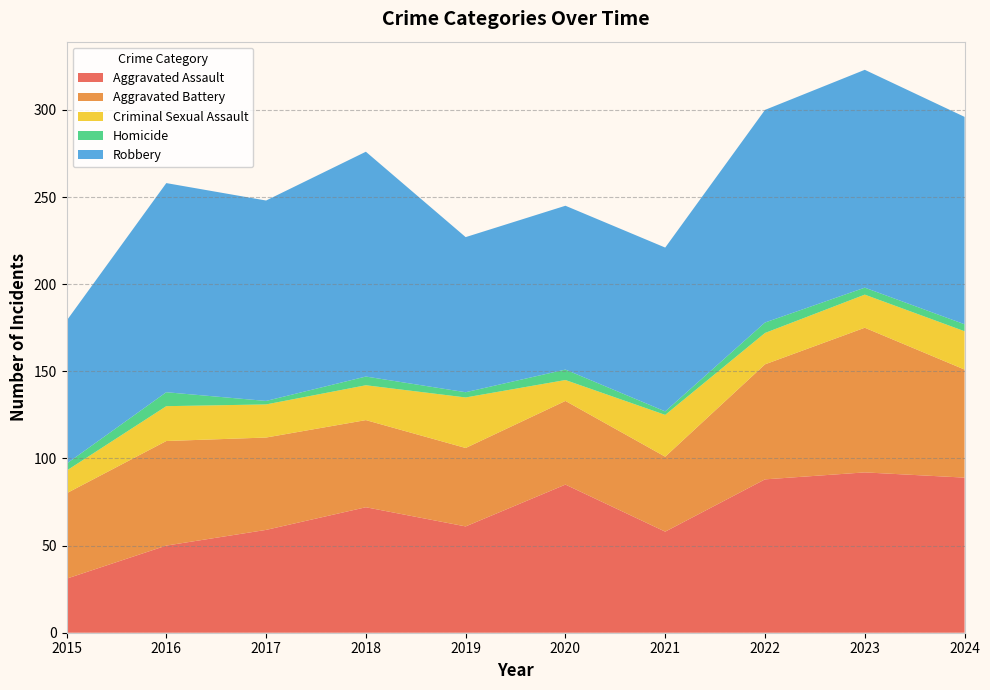

Reading right to left, extract all data points from this chart.

Aggravated Assault: 89	92	88	58	85	61	72	59	50	31
Aggravated Battery: 62	83	66	43	48	45	50	53	60	49
Criminal Sexual Assault: 22	19	18	24	12	29	20	19	20	13
Homicide: 4	4	6	2	6	3	5	2	8	4
Robbery: 119	125	122	94	94	89	129	115	120	82